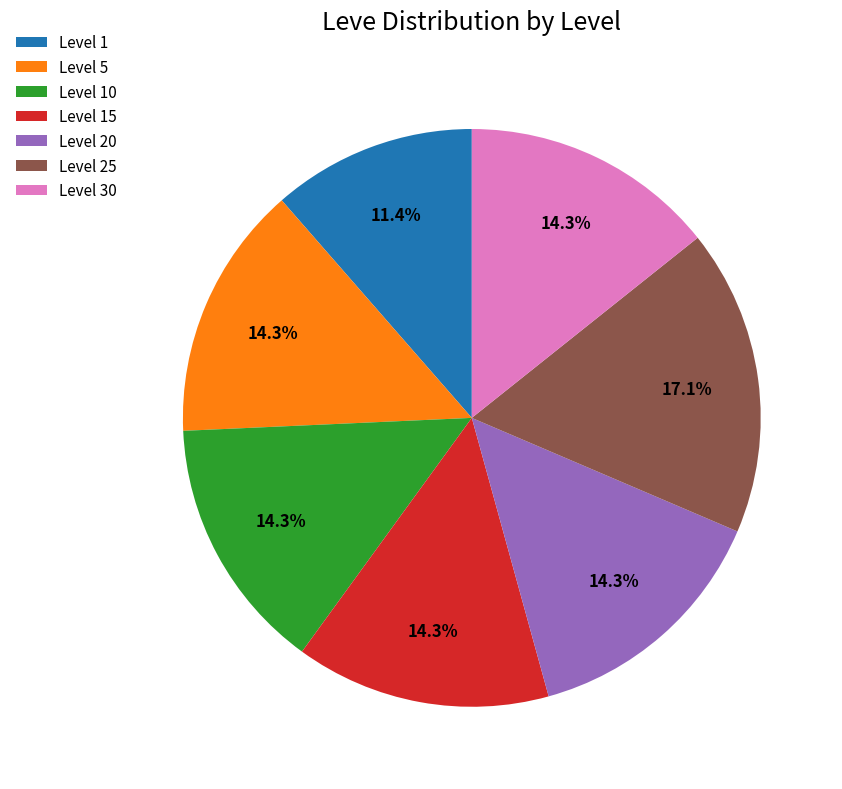

To the nearest percent, what is the combined percentage of Level 5 and Level 25?

31%